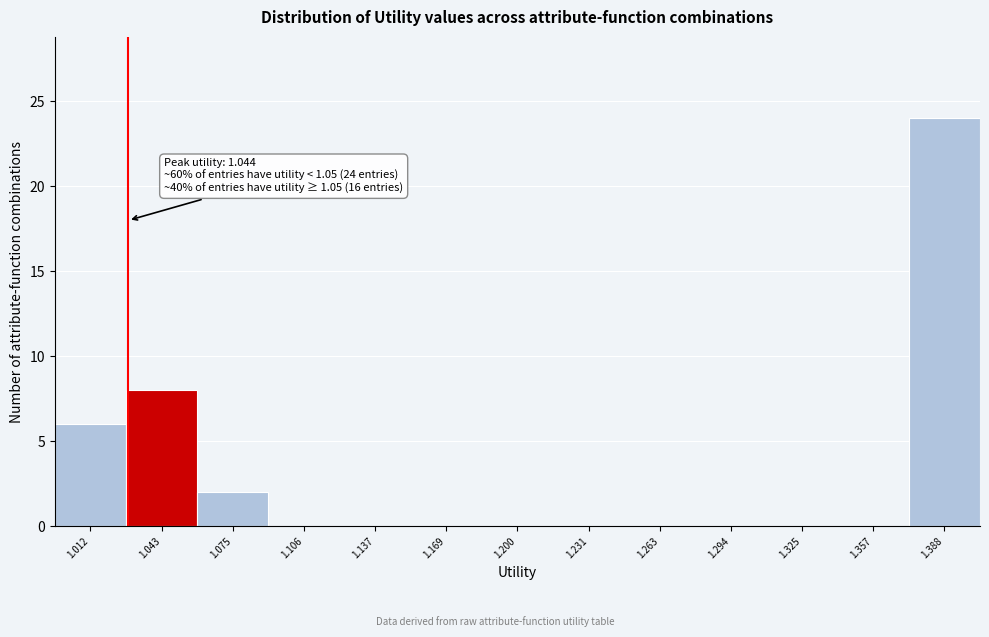

Reading left to right, extract all data points from this chart.

1.012=6	1.043=8	1.075=2	1.106=0	1.137=0	1.169=0	1.200=0	1.231=0	1.263=0	1.294=0	1.325=0	1.357=0	1.388=24